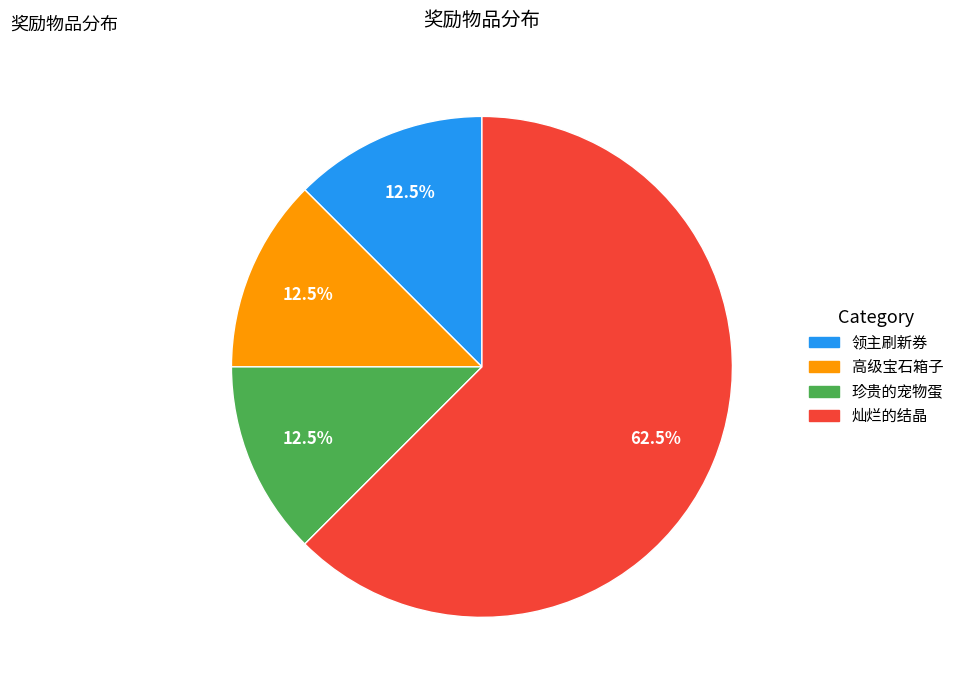

The 高级宝石箱子 slice represents 4% of the pie. True or false?

False